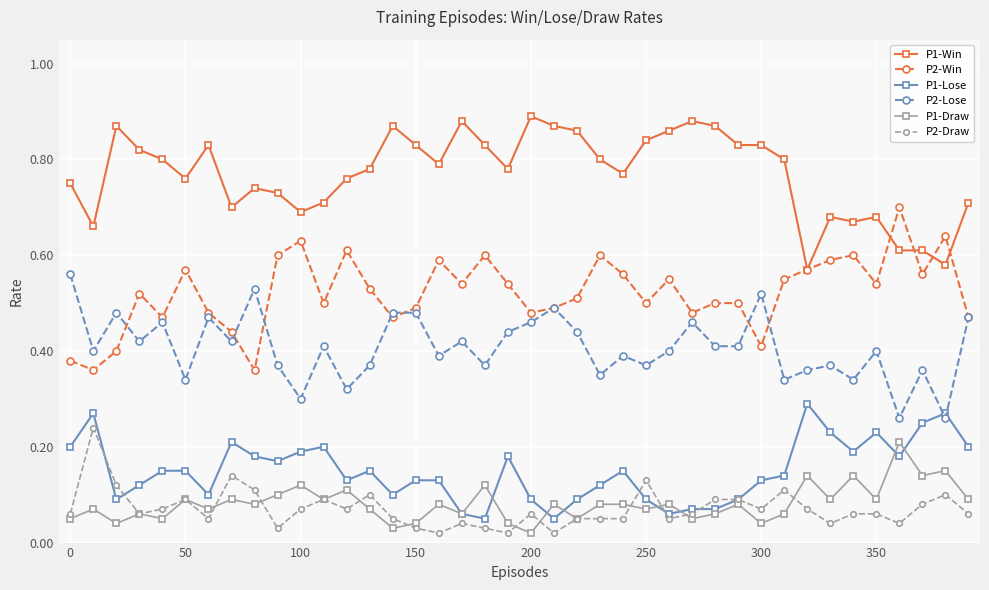

Which series has the largest total across all categories?

P1-Win